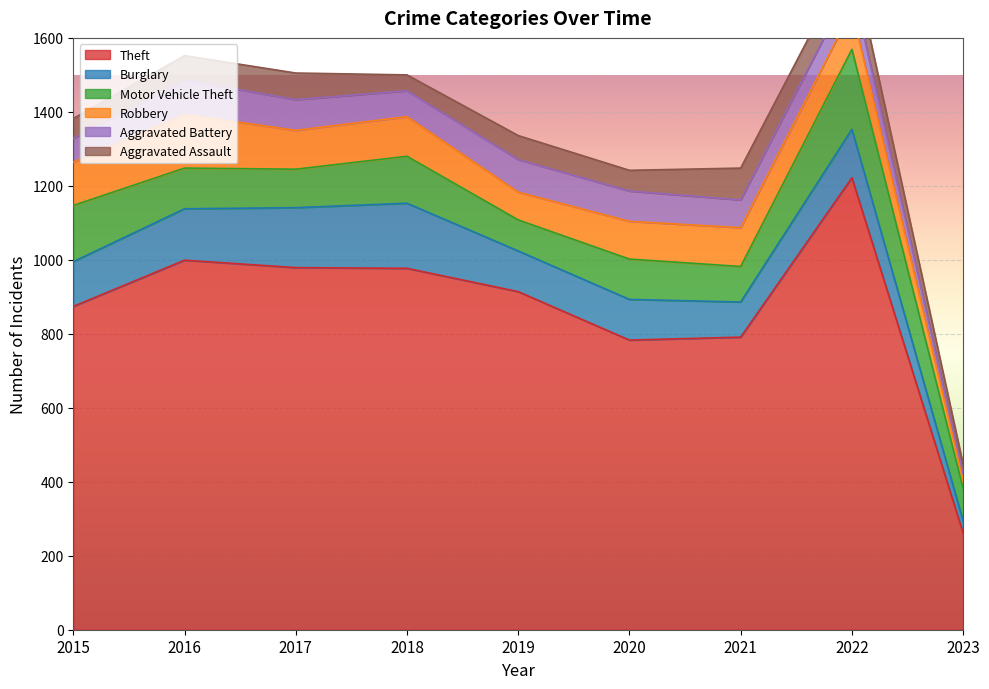

Is it true that Theft equals 1688 at 2017?

False